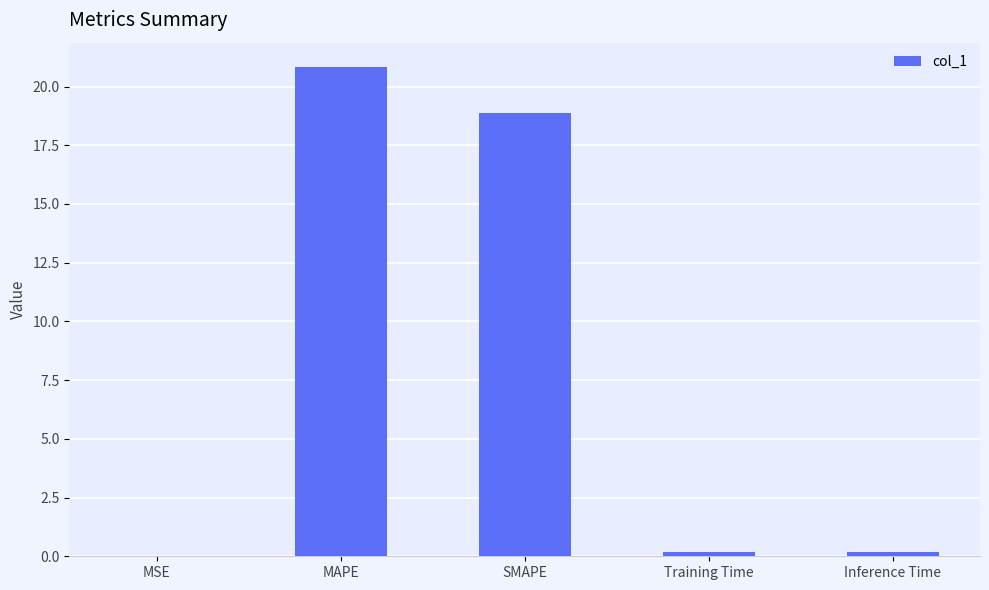

What is the change in value from MAPE to SMAPE?

-2.0